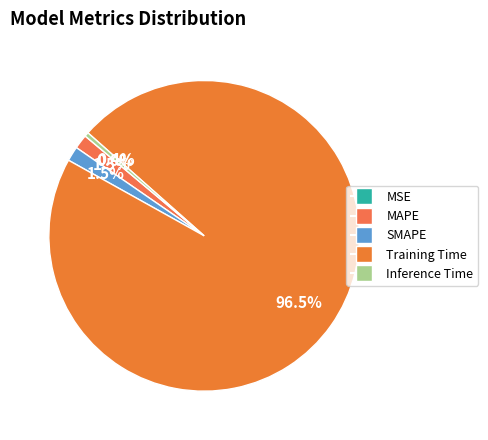

Does Training Time account for over 50% of the chart?

Yes